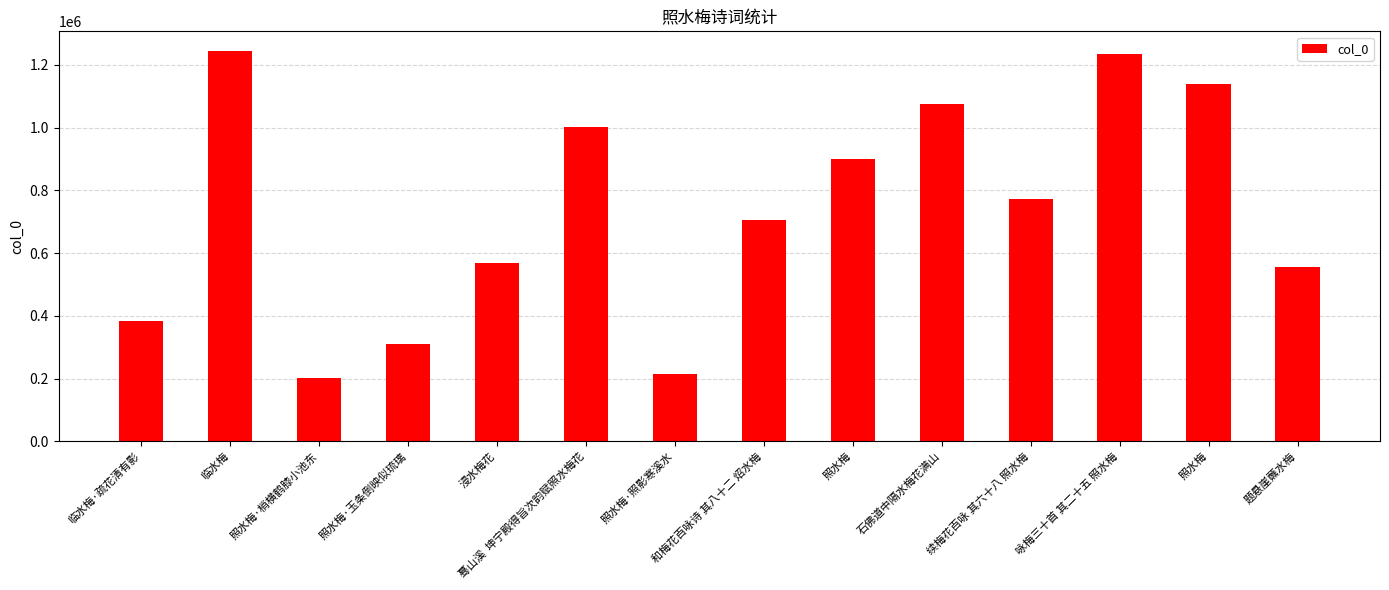

Read the value at 照水梅, to the nearest 50.

1137800